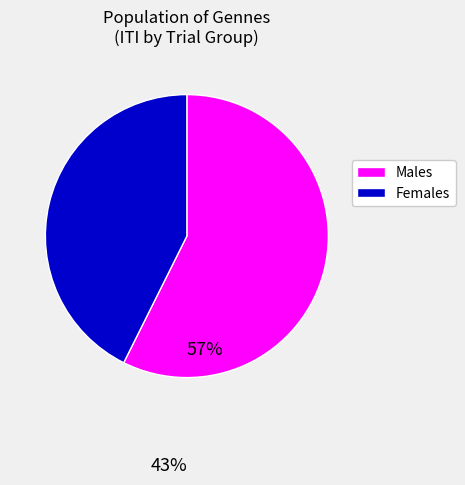

Is there a majority slice in this chart?

Yes